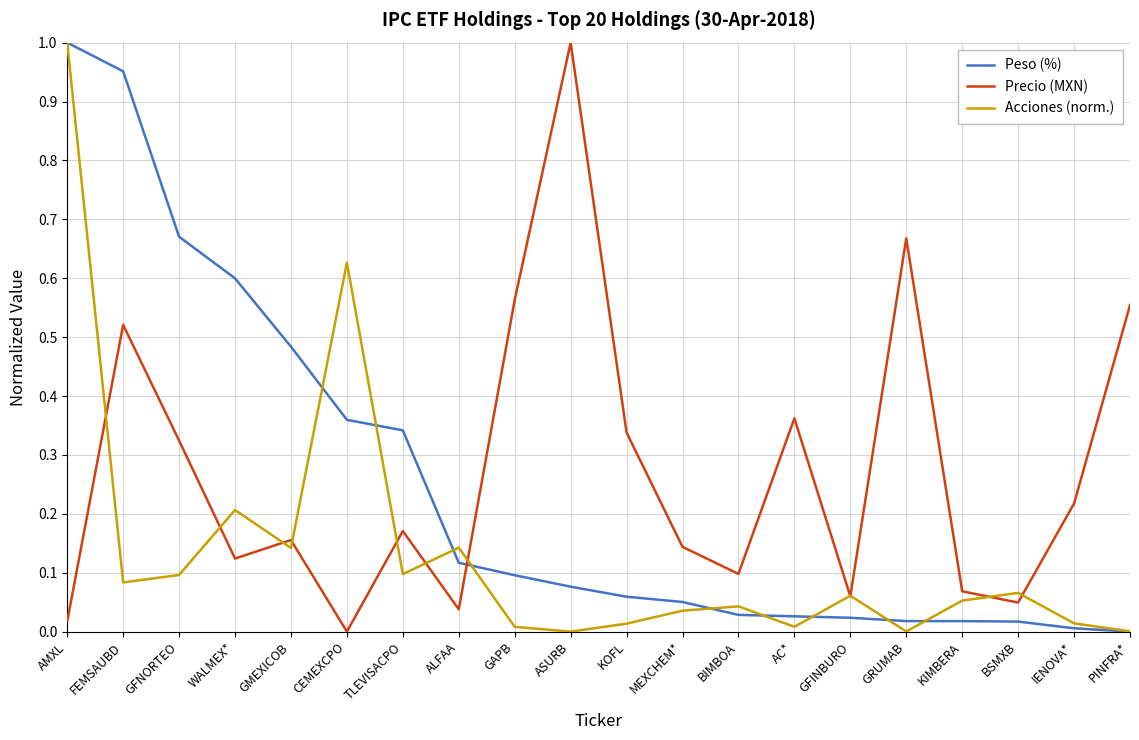

Which series changed the most between FEMSAUBD and IENOVA*?

Peso (%)